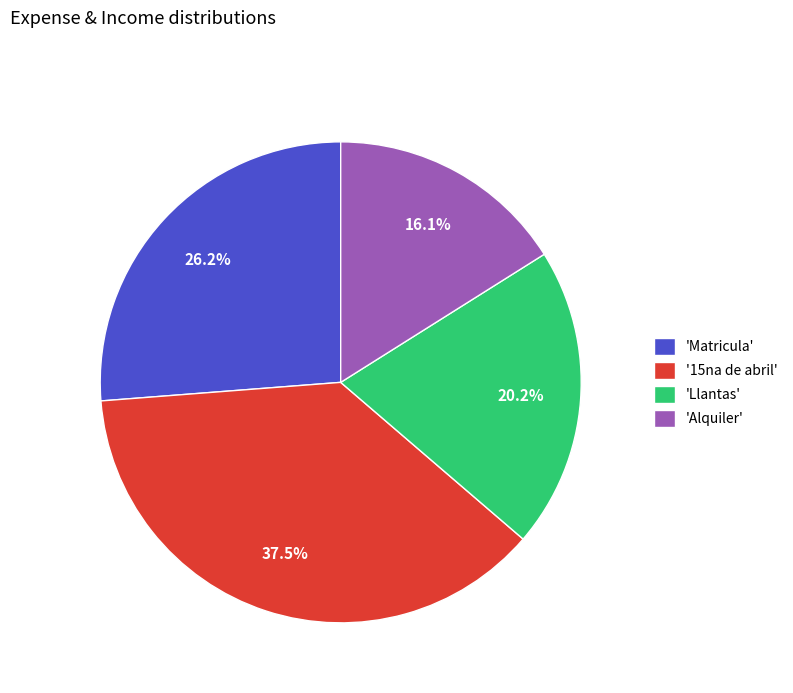

Rank the categories by value from lowest to highest.

'Alquiler', 'Llantas', 'Matricula', '15na de abril'